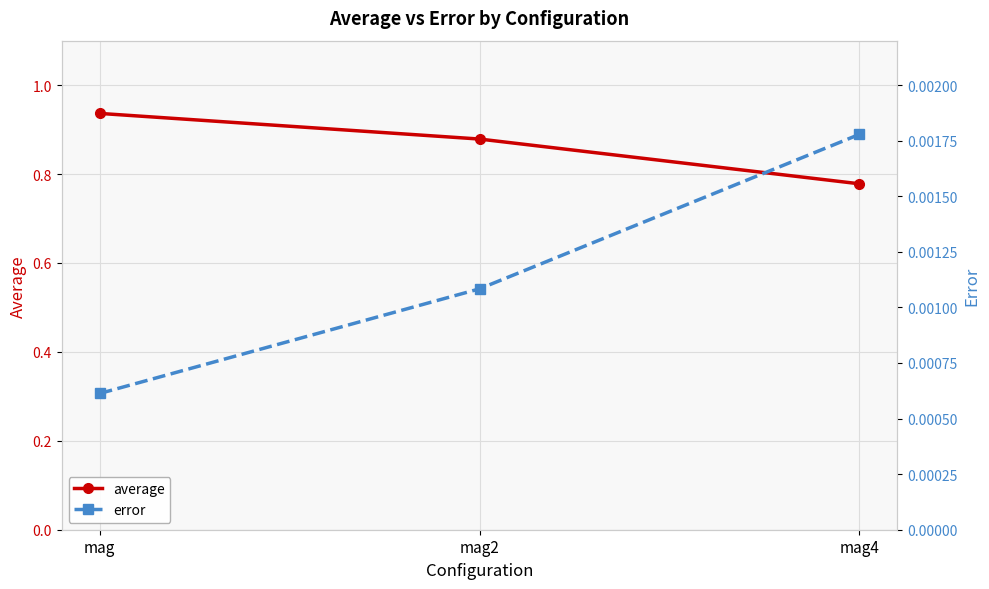

Reading right to left, transcribe all the data shown in this chart.

average: 0.8	0.9	0.9
error: 0.0	0.0	0.0